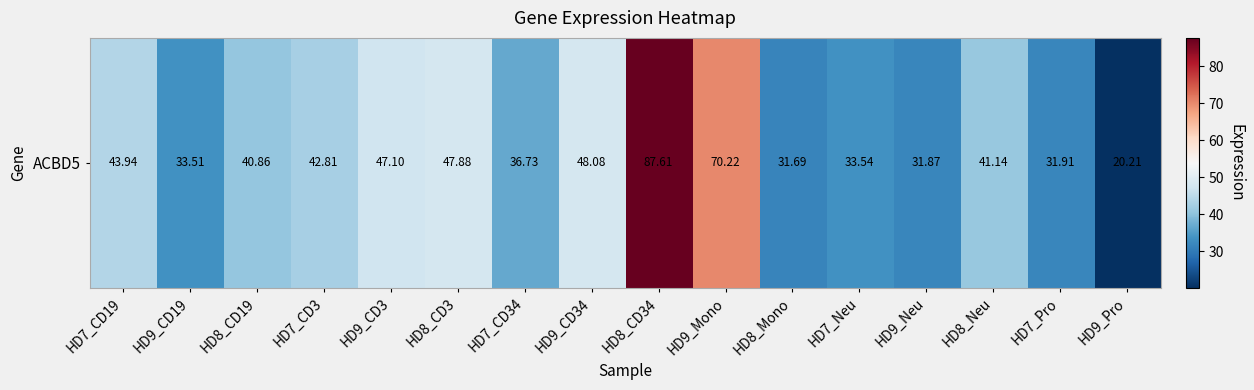

Rank the categories by value from highest to lowest.

HD8_CD34, HD9_Mono, HD9_CD34, HD8_CD3, HD9_CD3, HD7_CD19, HD7_CD3, HD8_Neu, HD8_CD19, HD7_CD34, HD7_Neu, HD9_CD19, HD7_Pro, HD9_Neu, HD8_Mono, HD9_Pro